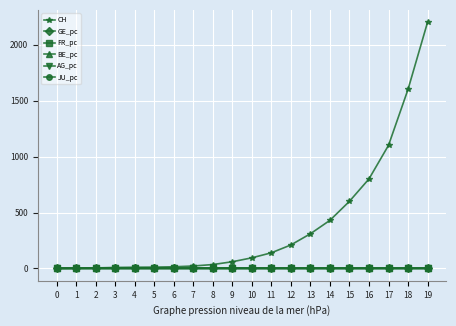

Which series has the largest total across all categories?

CH